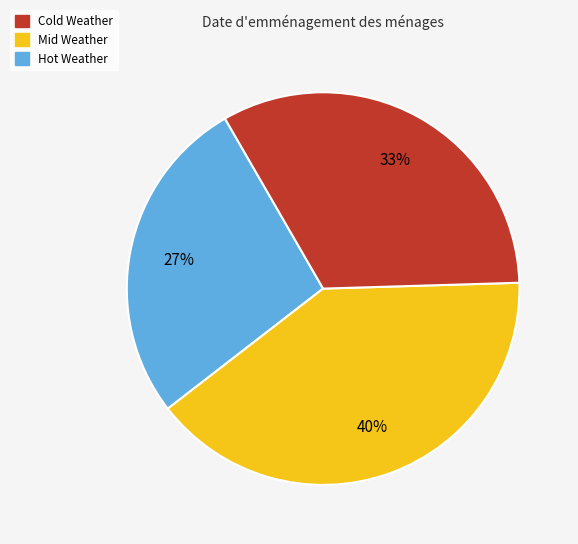

Does any single category account for the majority?

No